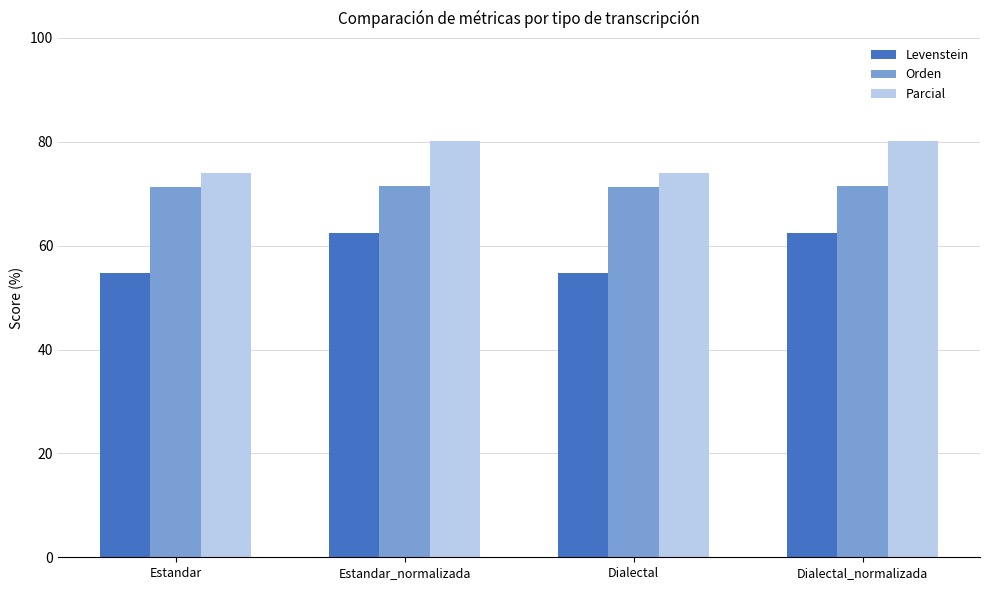

Are the bars horizontal?

No